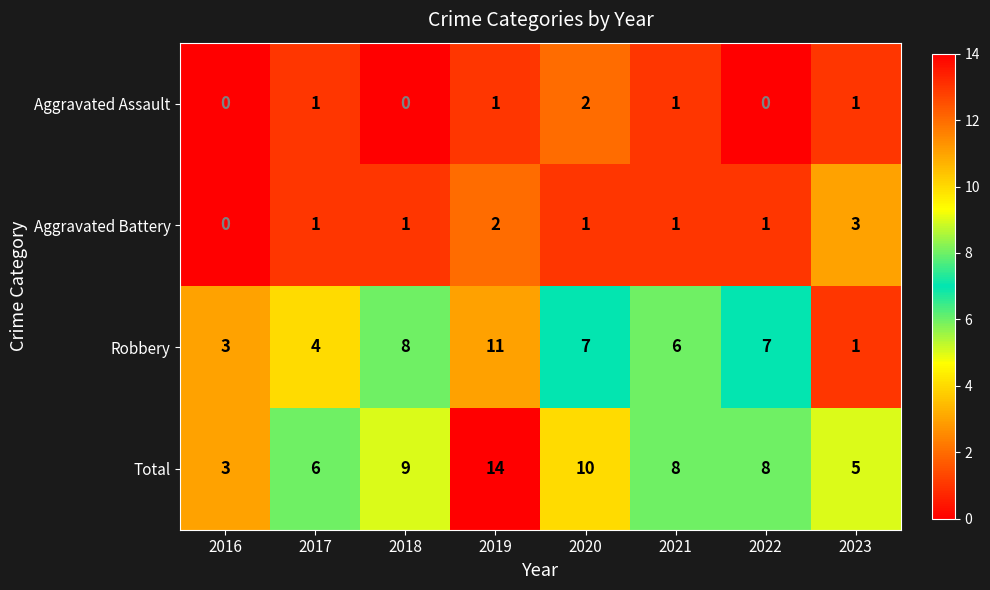

Is it true that Aggravated Assault equals -1 at 2022?

False